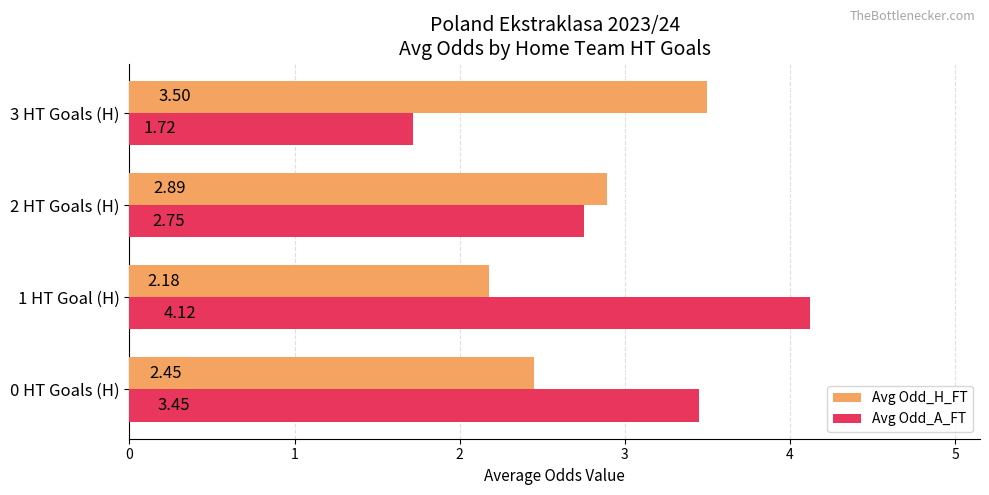

At 1 HT Goal (H), list the series in order from largest to smallest.

Avg Odd_A_FT, Avg Odd_H_FT